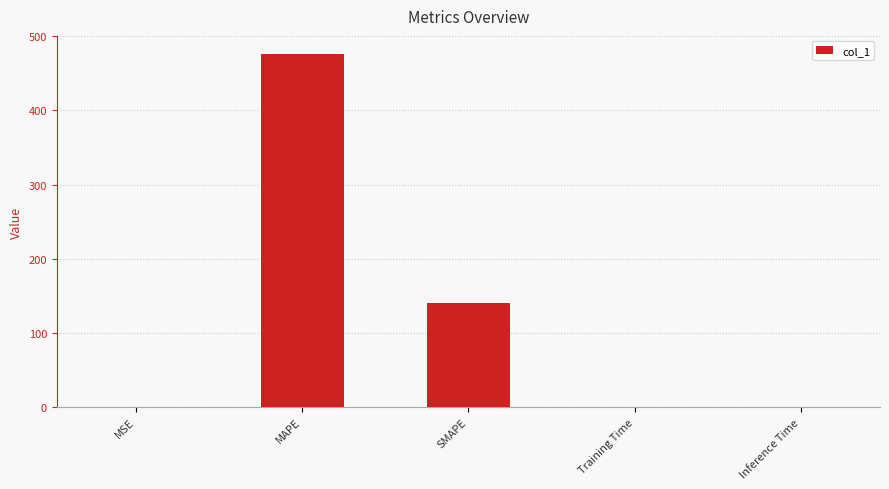

Between SMAPE and MAPE, which is larger?

MAPE